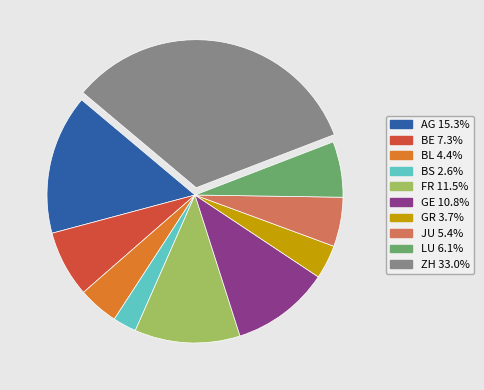

Is it true that BE is 7% of the pie?

True